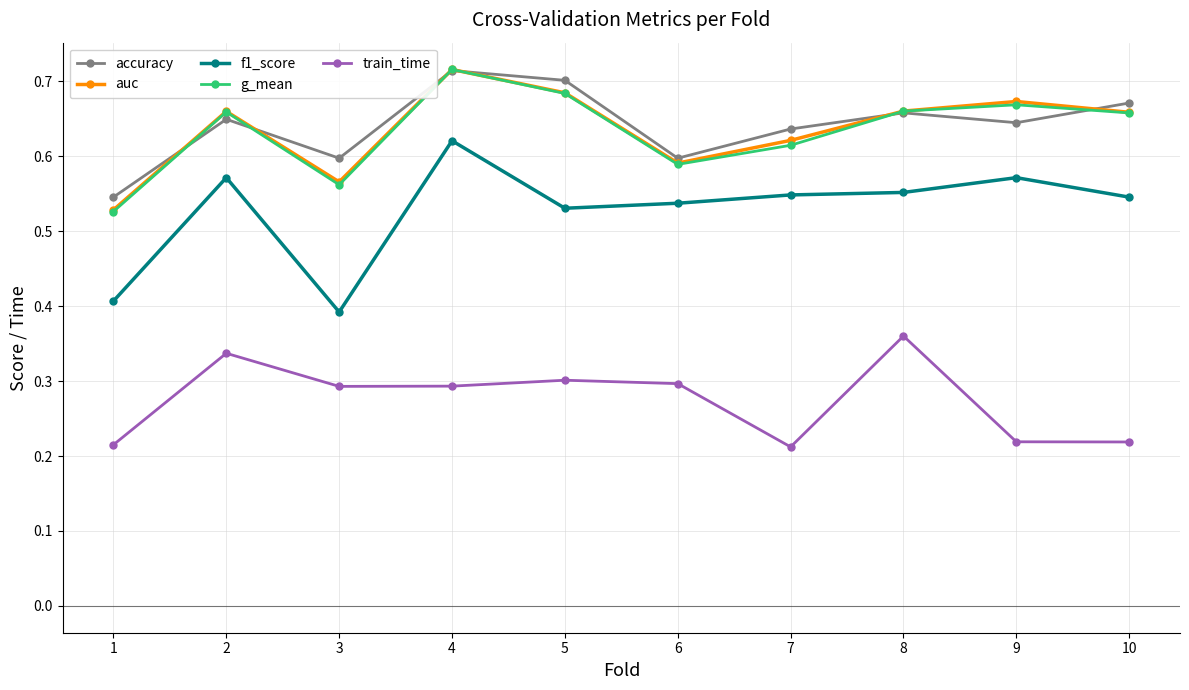

How many lines are shown in the chart?

5